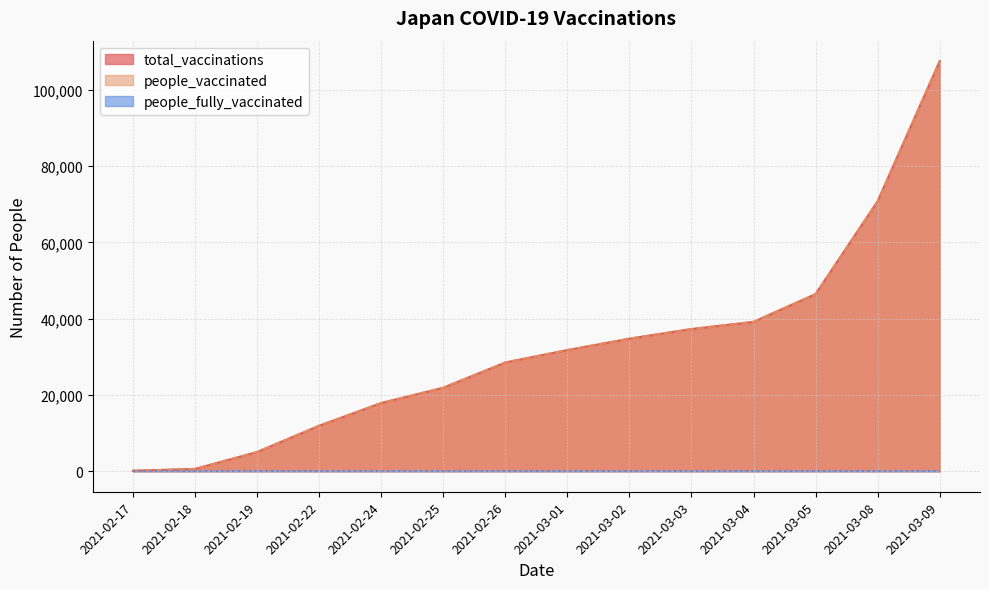

At how many categories does at least one series exceed 96752?

1